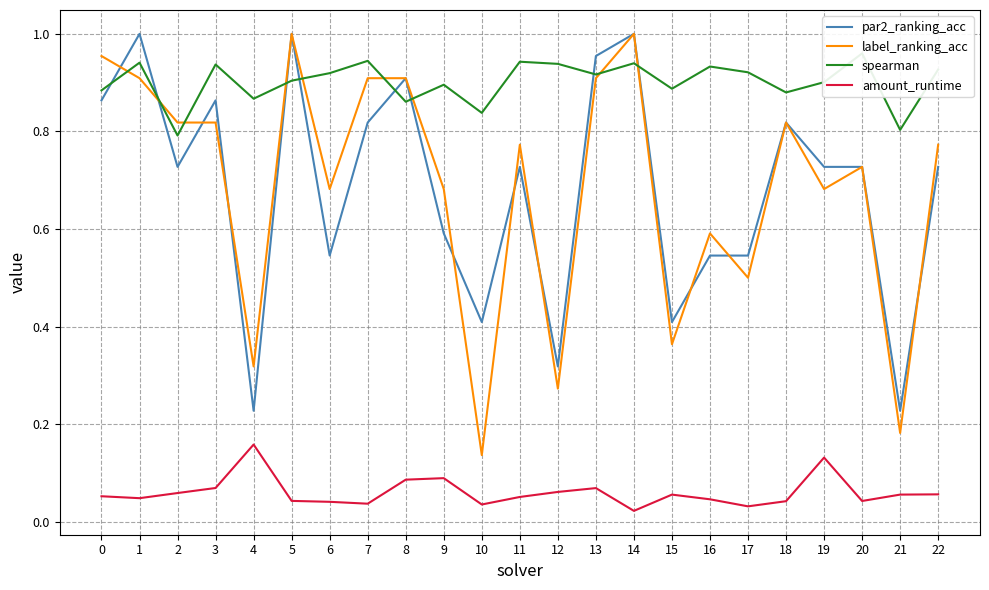

How many lines are shown in the chart?

4